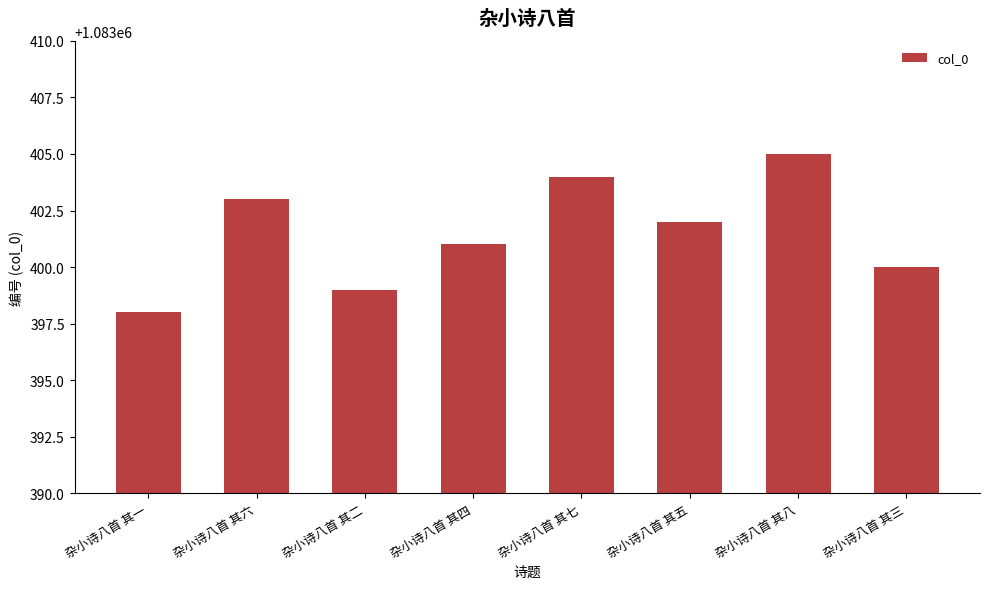

List the labels in order of value, smallest first.

杂小诗八首 其一, 杂小诗八首 其二, 杂小诗八首 其三, 杂小诗八首 其四, 杂小诗八首 其五, 杂小诗八首 其六, 杂小诗八首 其七, 杂小诗八首 其八